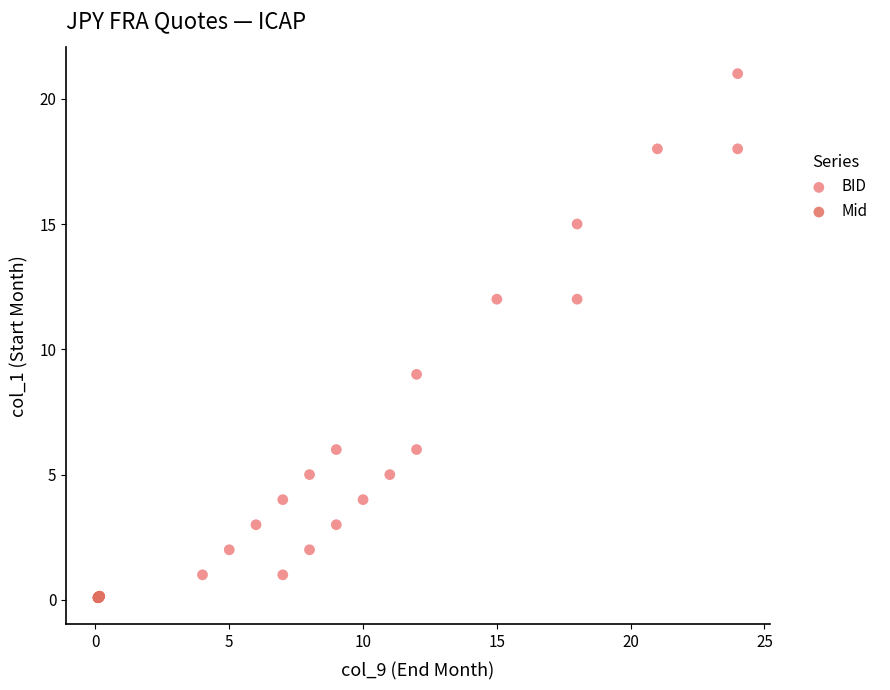

Which series reaches the maximum Y coordinate?

BID